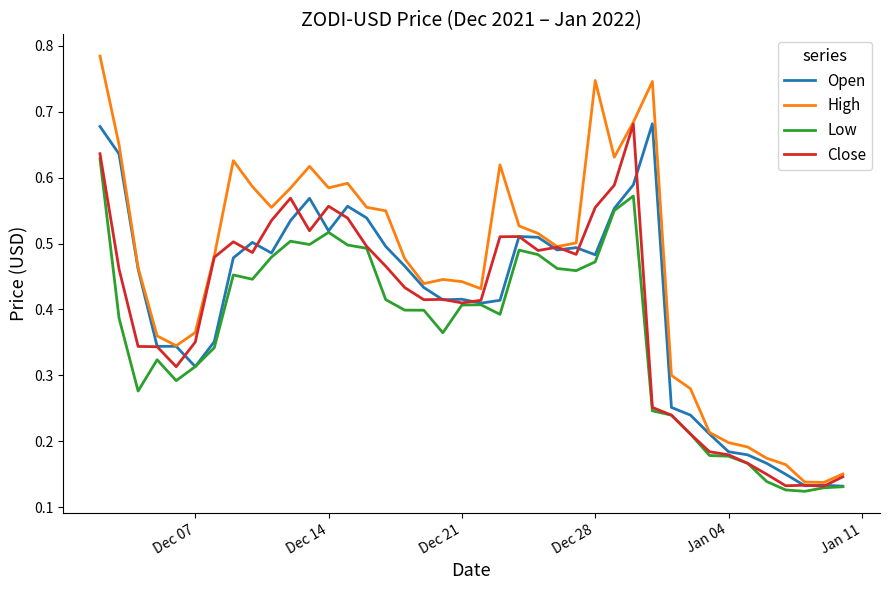

Which series has the largest total across all categories?

High